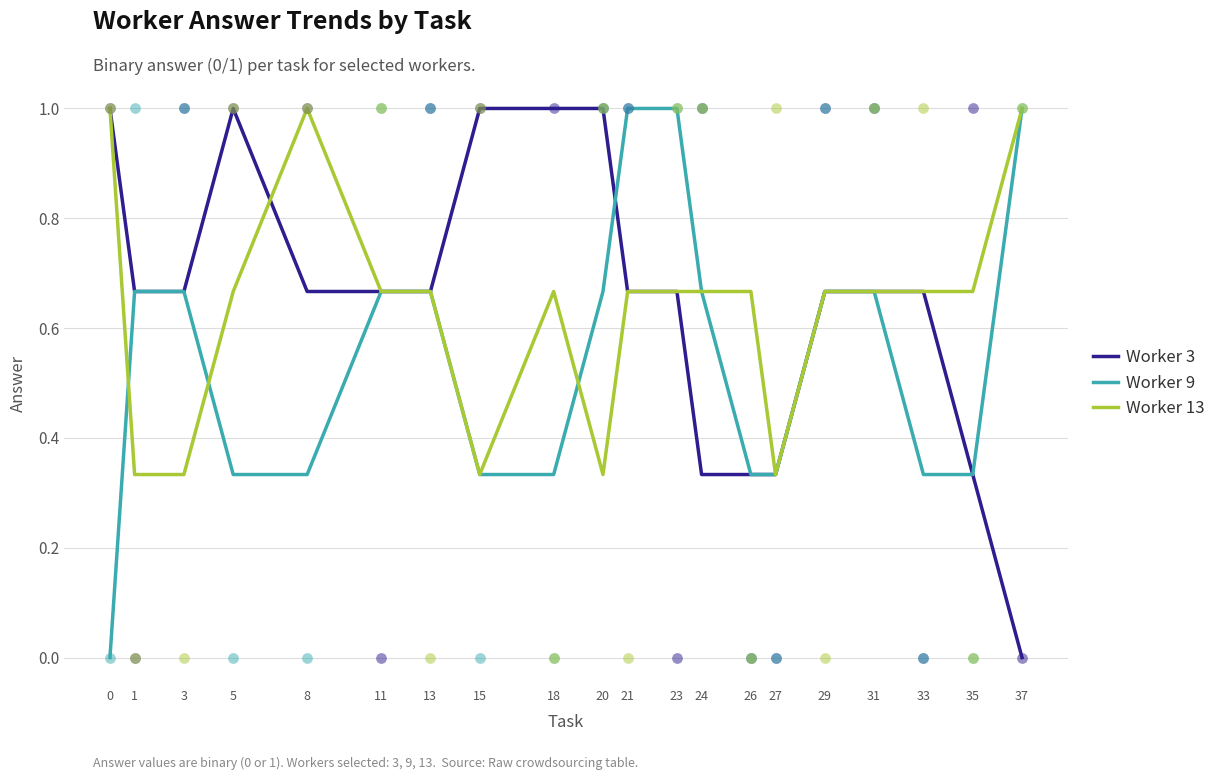

At which category is the sum across all series the highest?

21